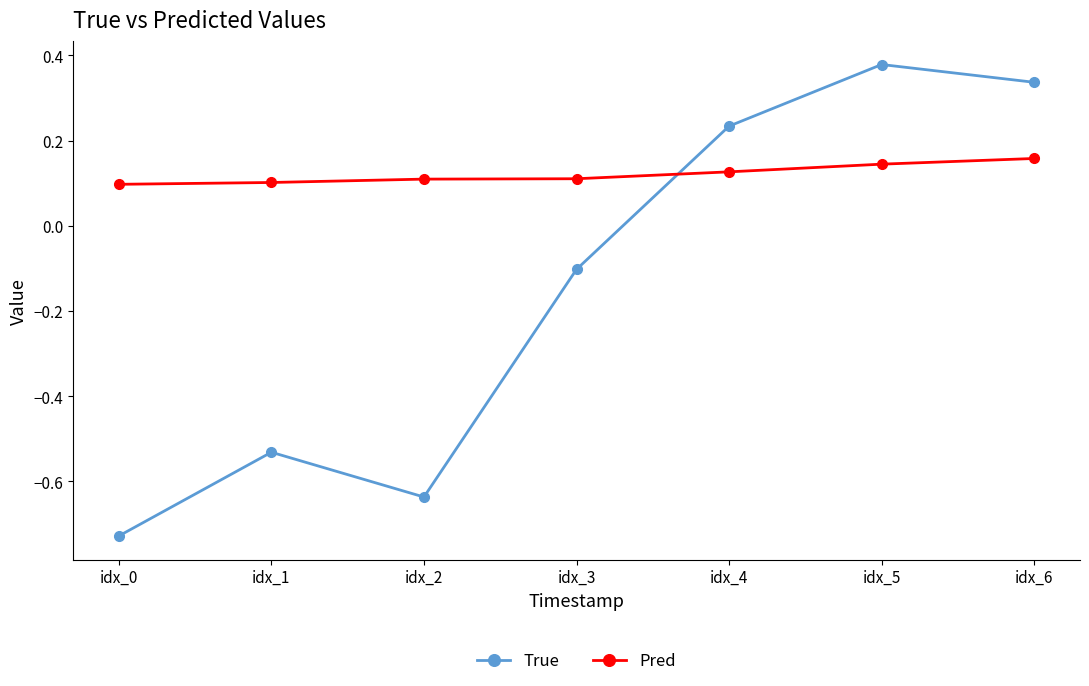

Where does the True series first go above 0?

idx_4